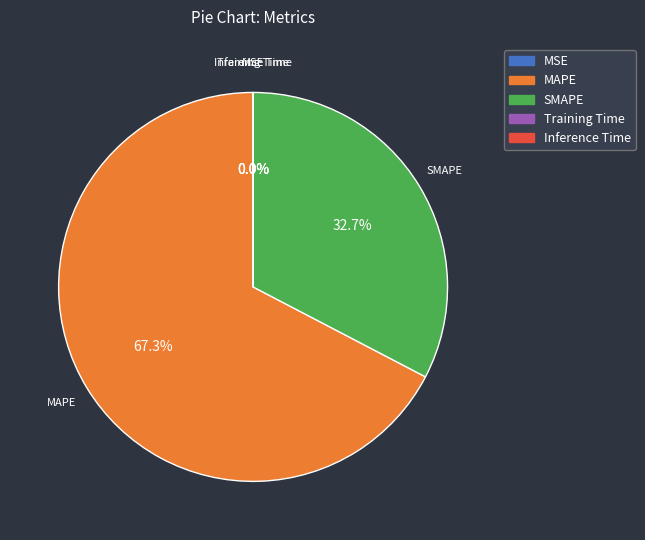

How much of the chart is everything except MAPE?

32.7%